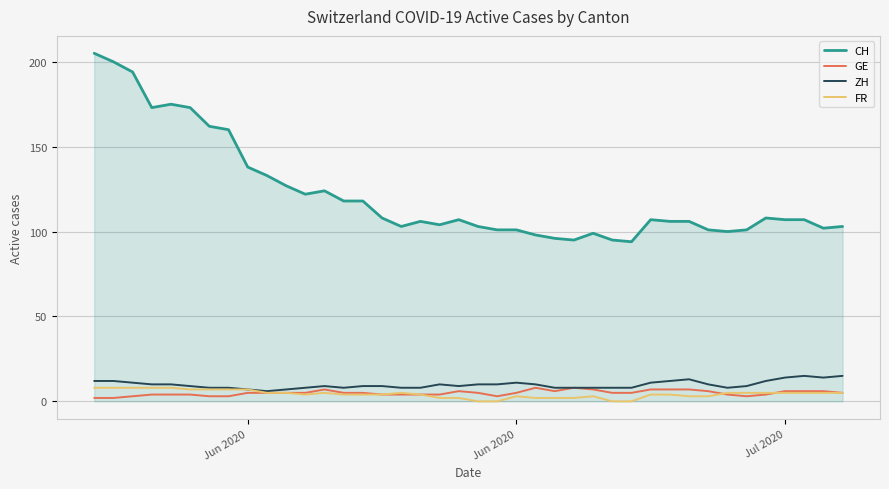

How many lines are shown in the chart?

4